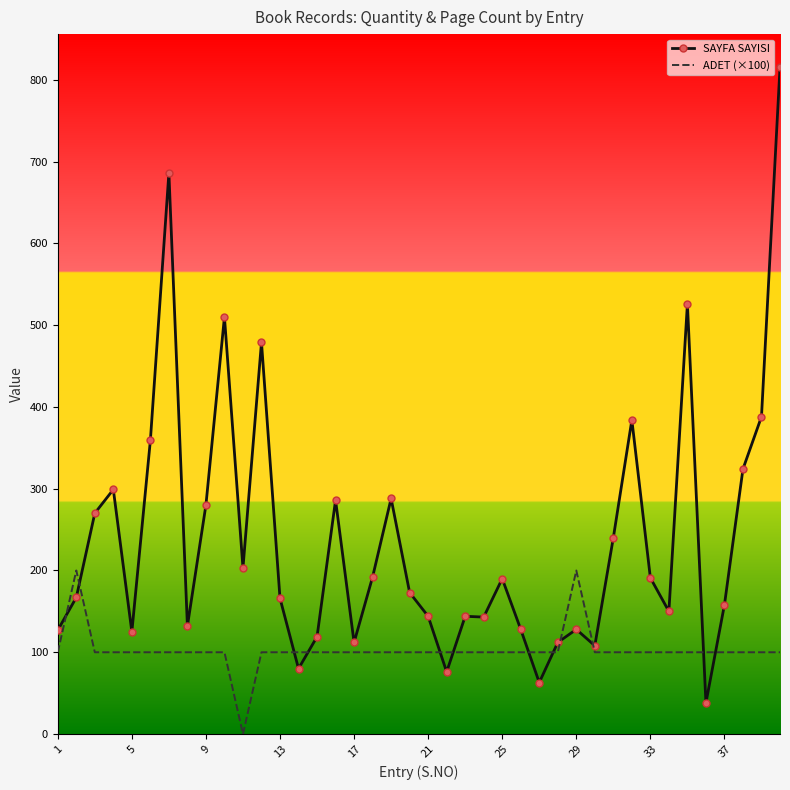

Which series ends up on top after the final intersection of SAYFA SAYISI and ADET (×100)?

SAYFA SAYISI